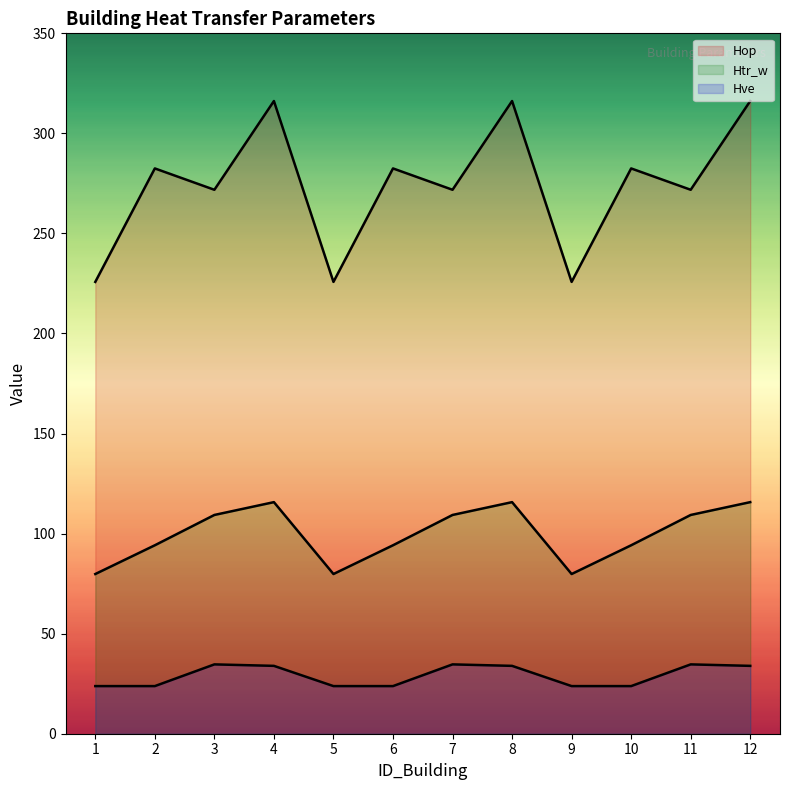

At 2, list the series in order from smallest to largest.

Hve, Htr_w, Hop